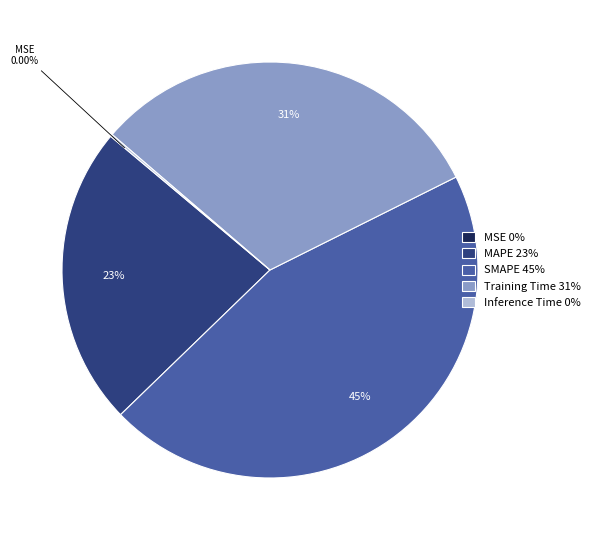

Is there any slice that represents more than half of the pie?

No